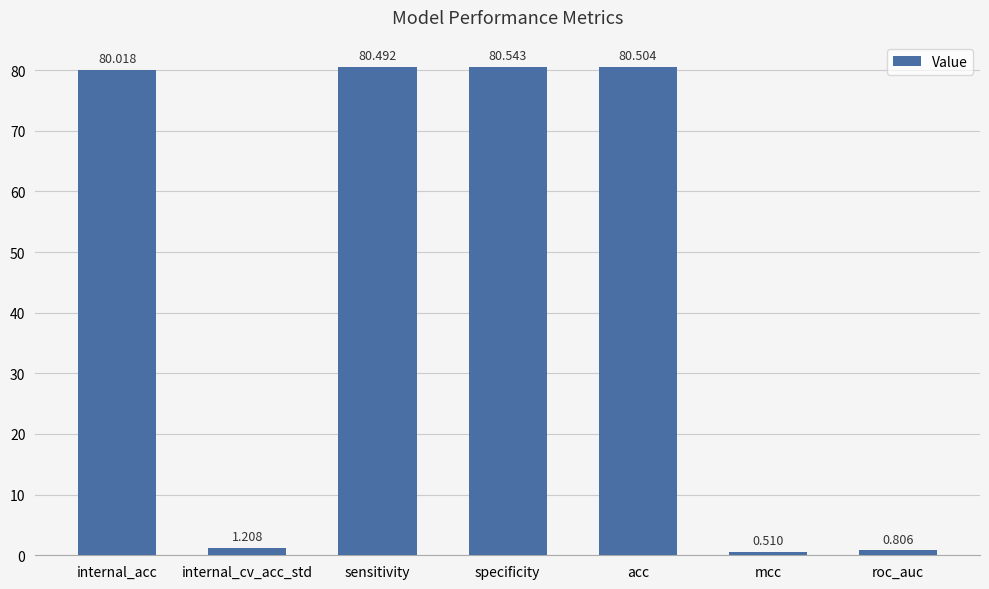

What is the label of the 6th bar from the left?

mcc